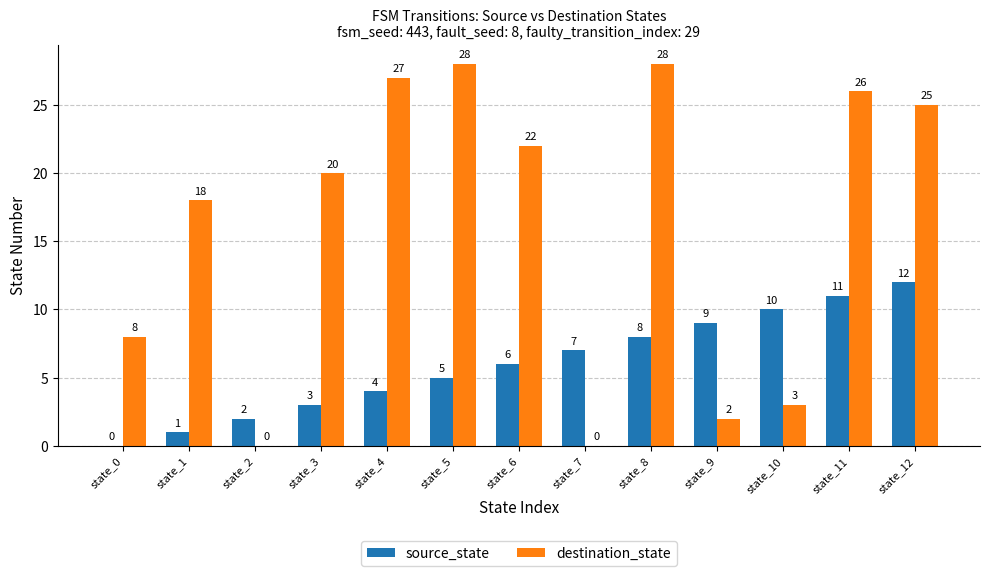

Is it true that source_state equals 4 at state_4?

True